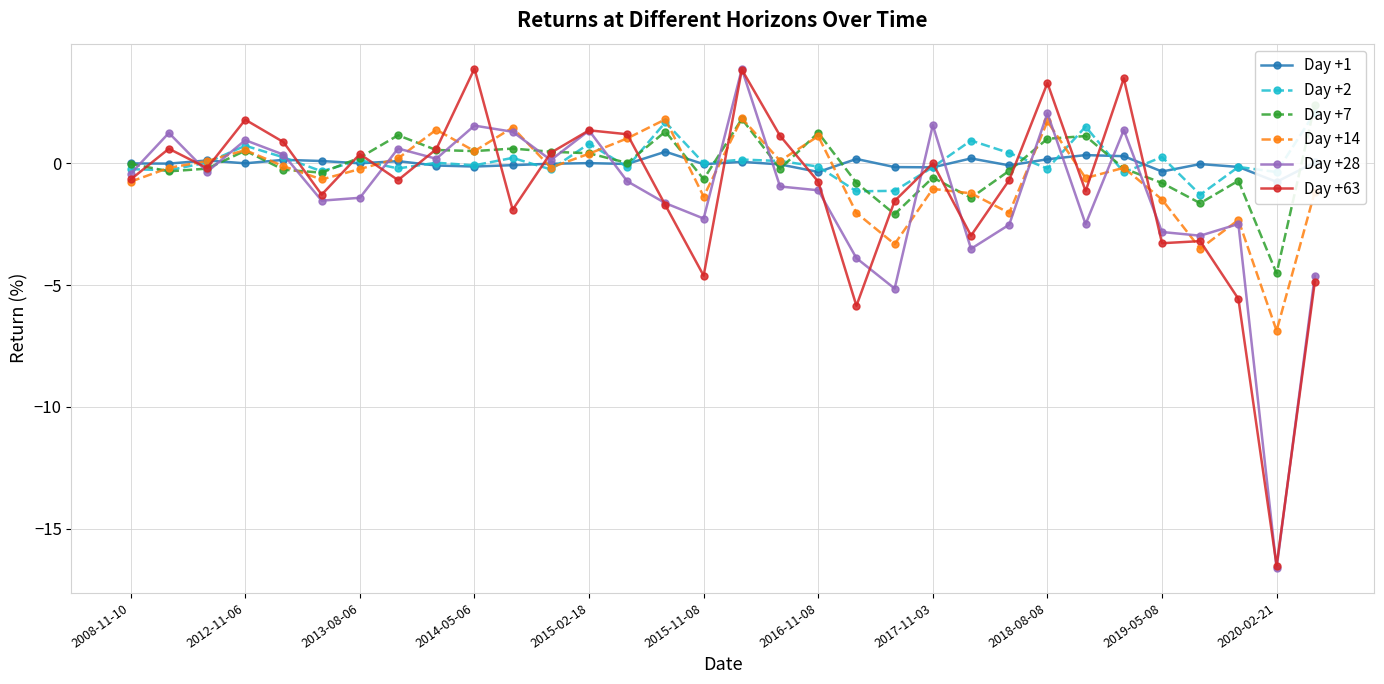

What is the lowest value of the Day +63 series?

-16.5